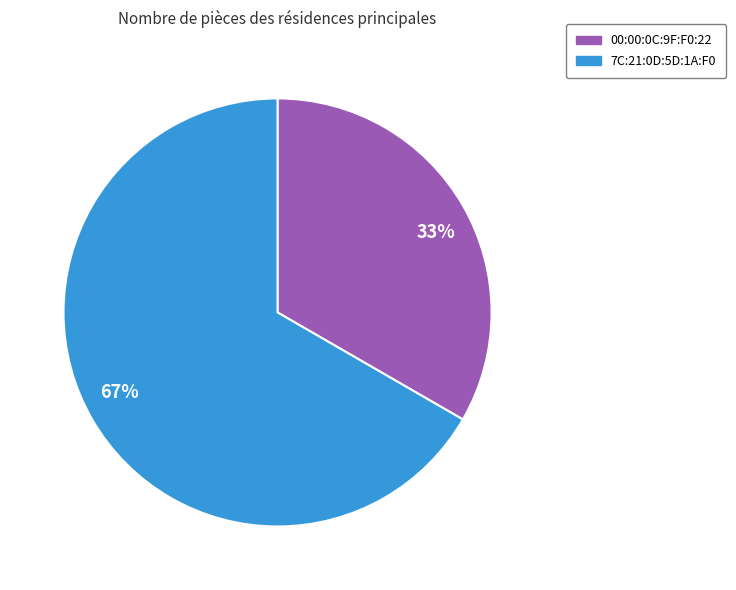

Is the sum of 33% and 67% greater than half?

Yes